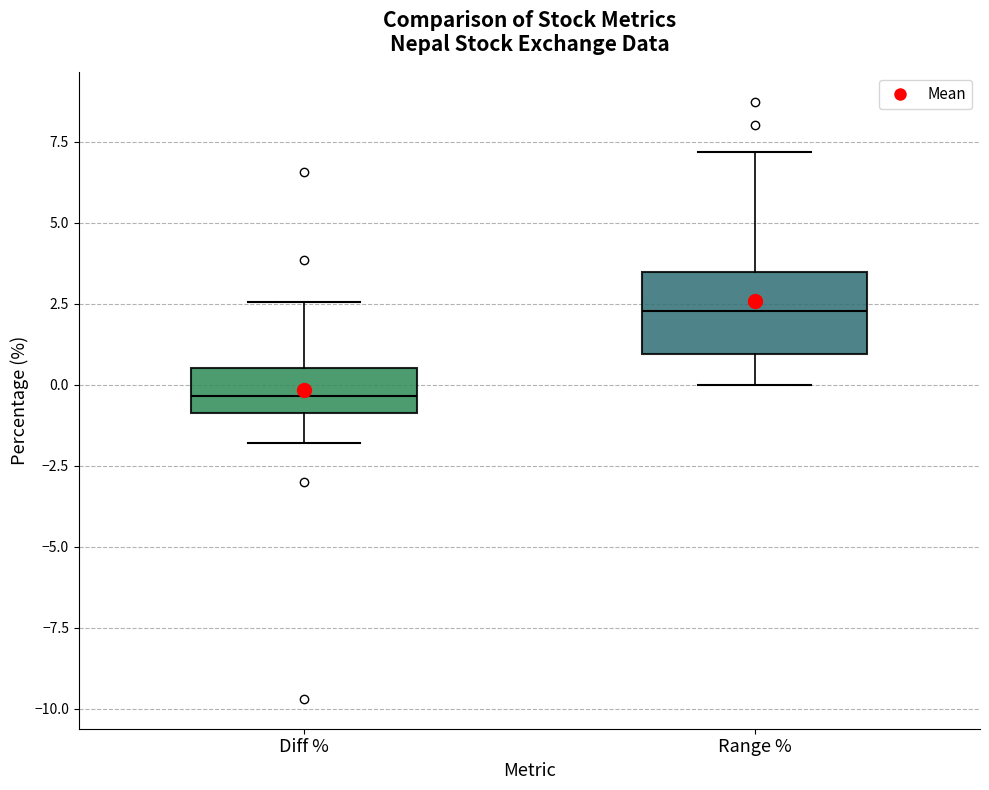

Where is the upper edge of the box for Range % on the y-axis? The values are not printed on the chart, so give them approximately, as read against the axis.

3.5